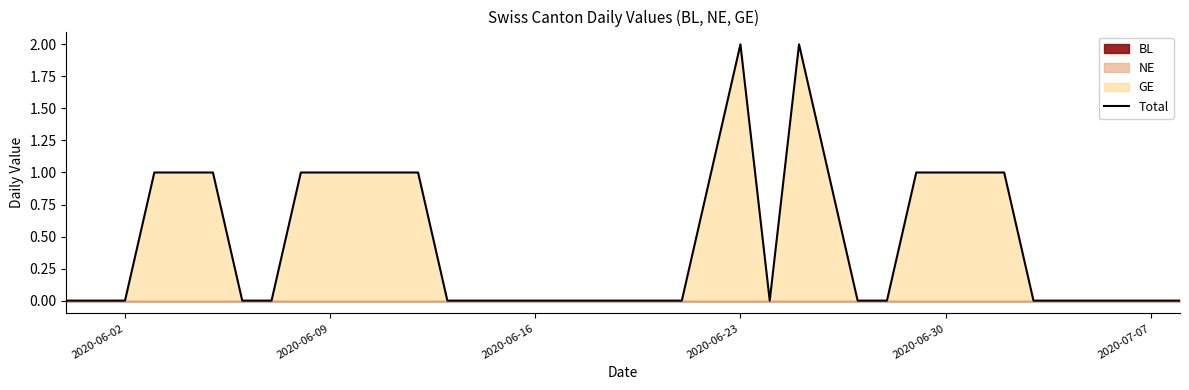

Is it true that Total equals 2 at 2020-06-09?

False